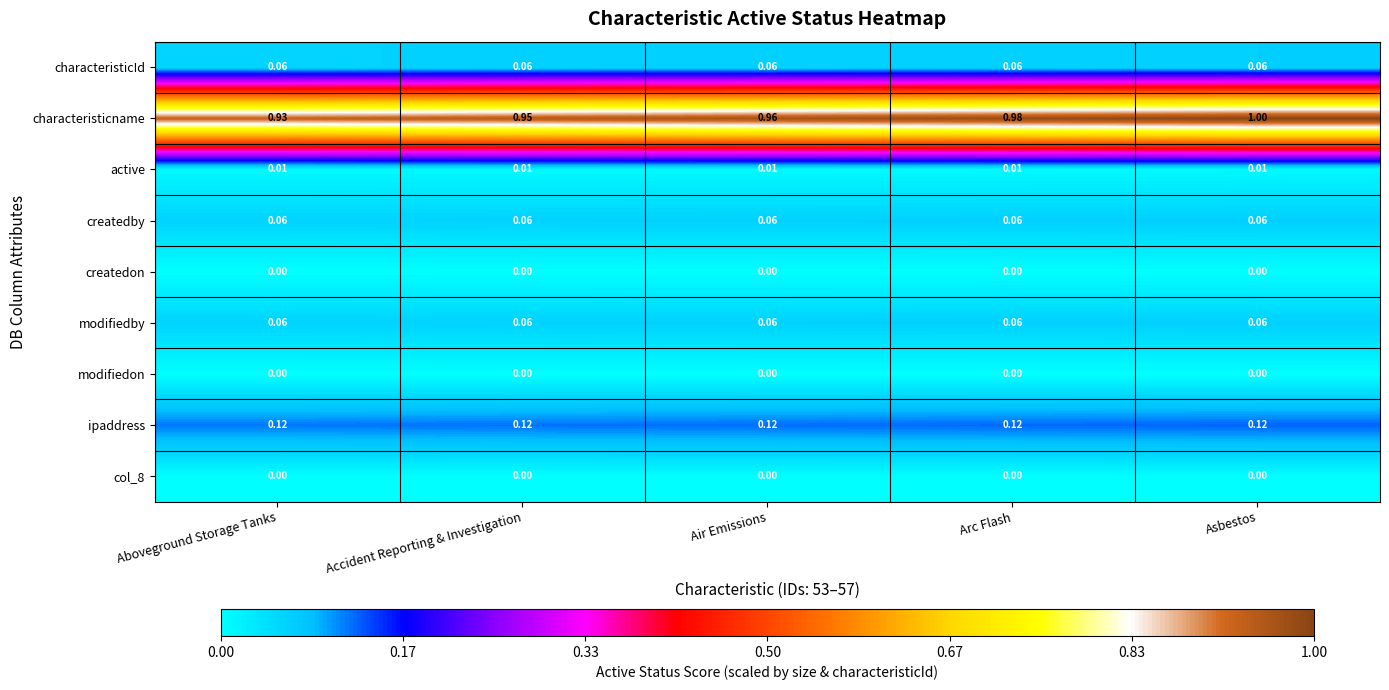

Which series has the widest spread of values?

characteristicname